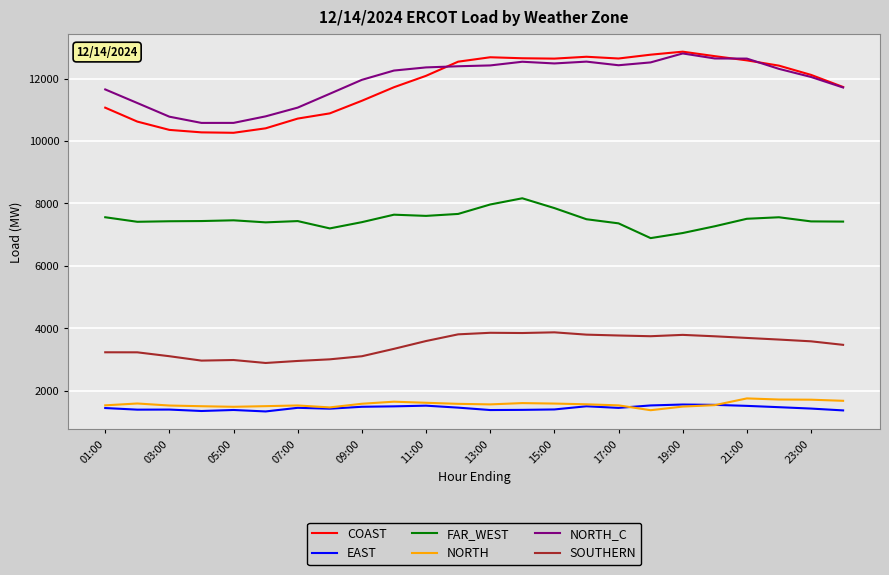

Which series has the widest spread of values?

COAST